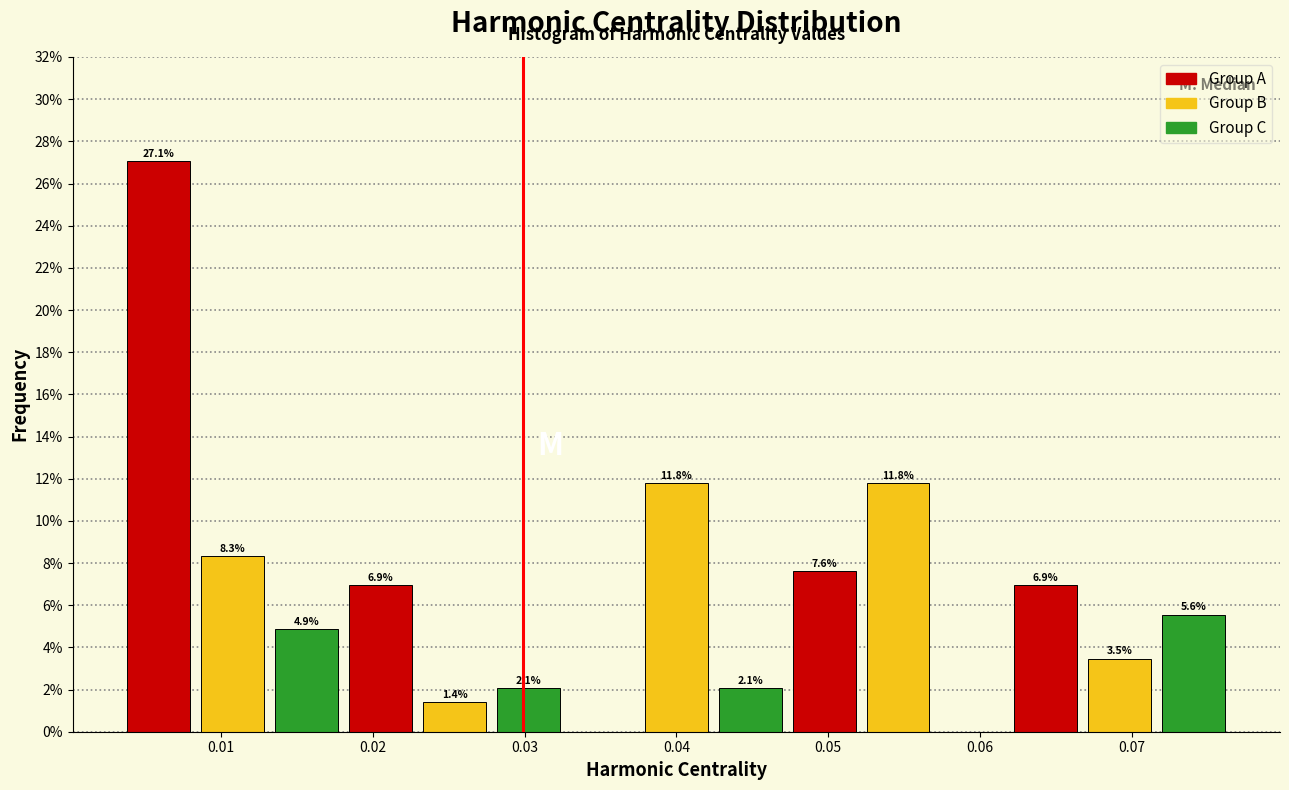

Which range on the x-axis has the tallest bar?

0.003 to 0.008